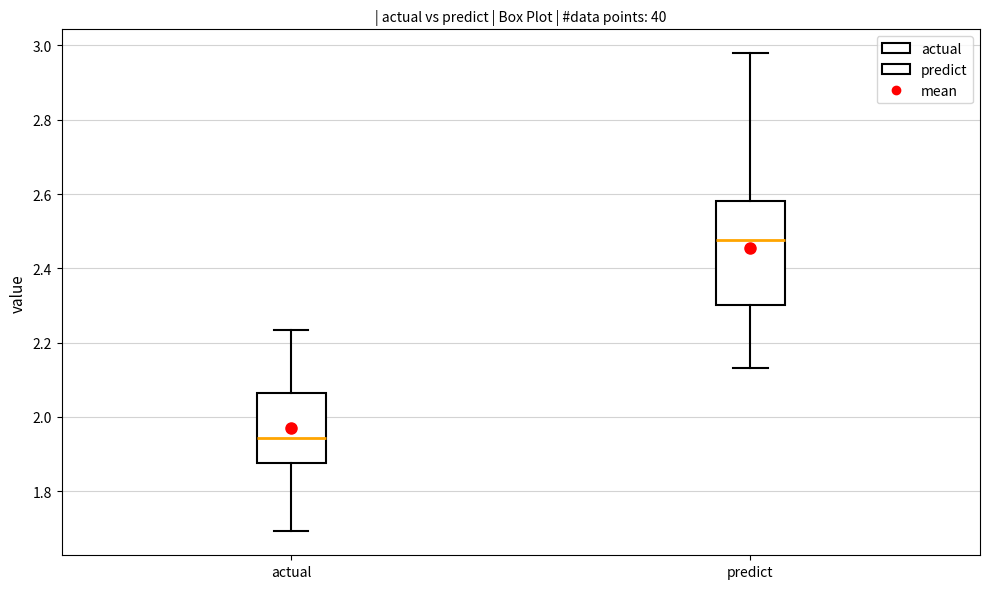

Comparing the boxes themselves (not the whiskers), which one is the tallest?

predict